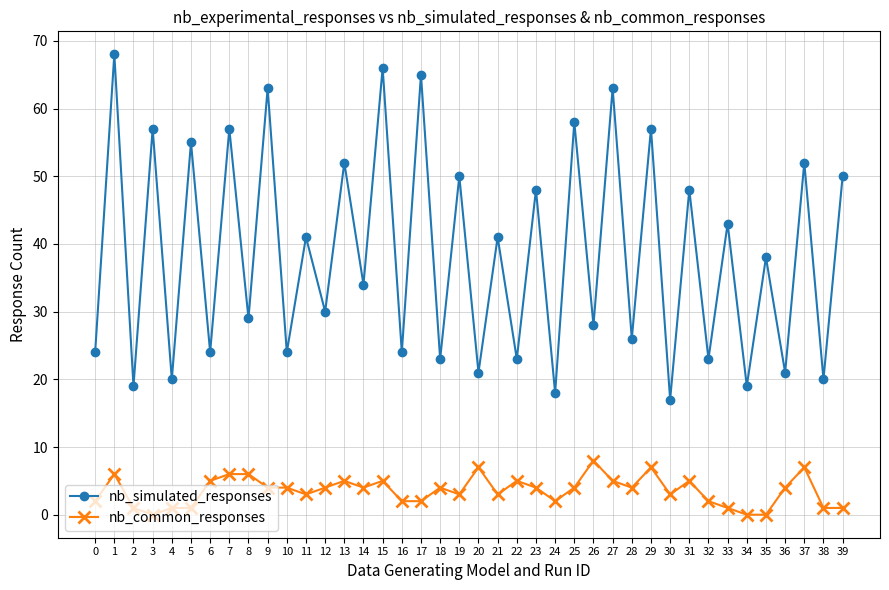

True or false: nb_common_responses has a value of 4 at 10.

True